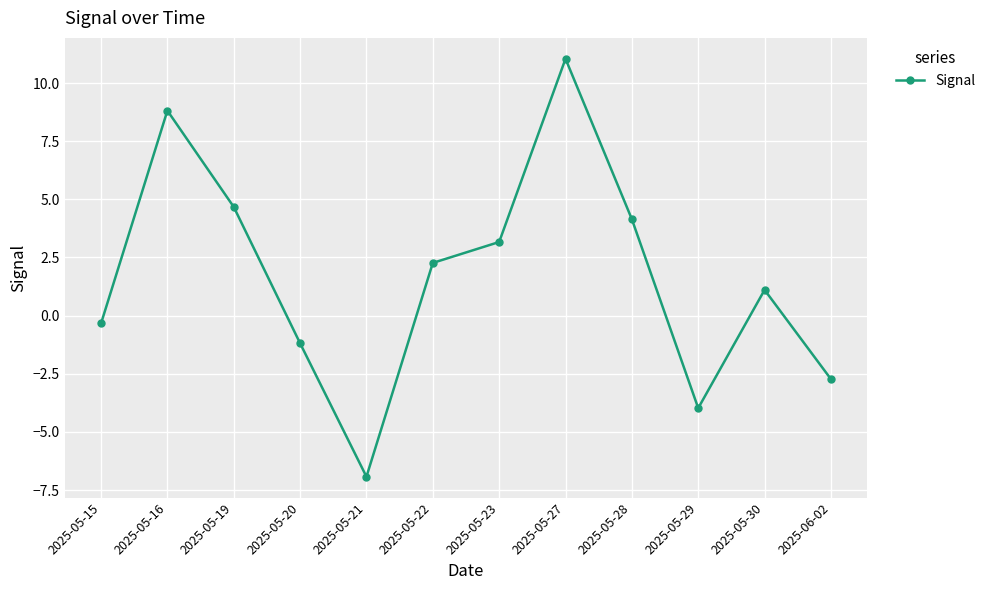

Which label corresponds to the smallest value in the chart?

2025-05-21